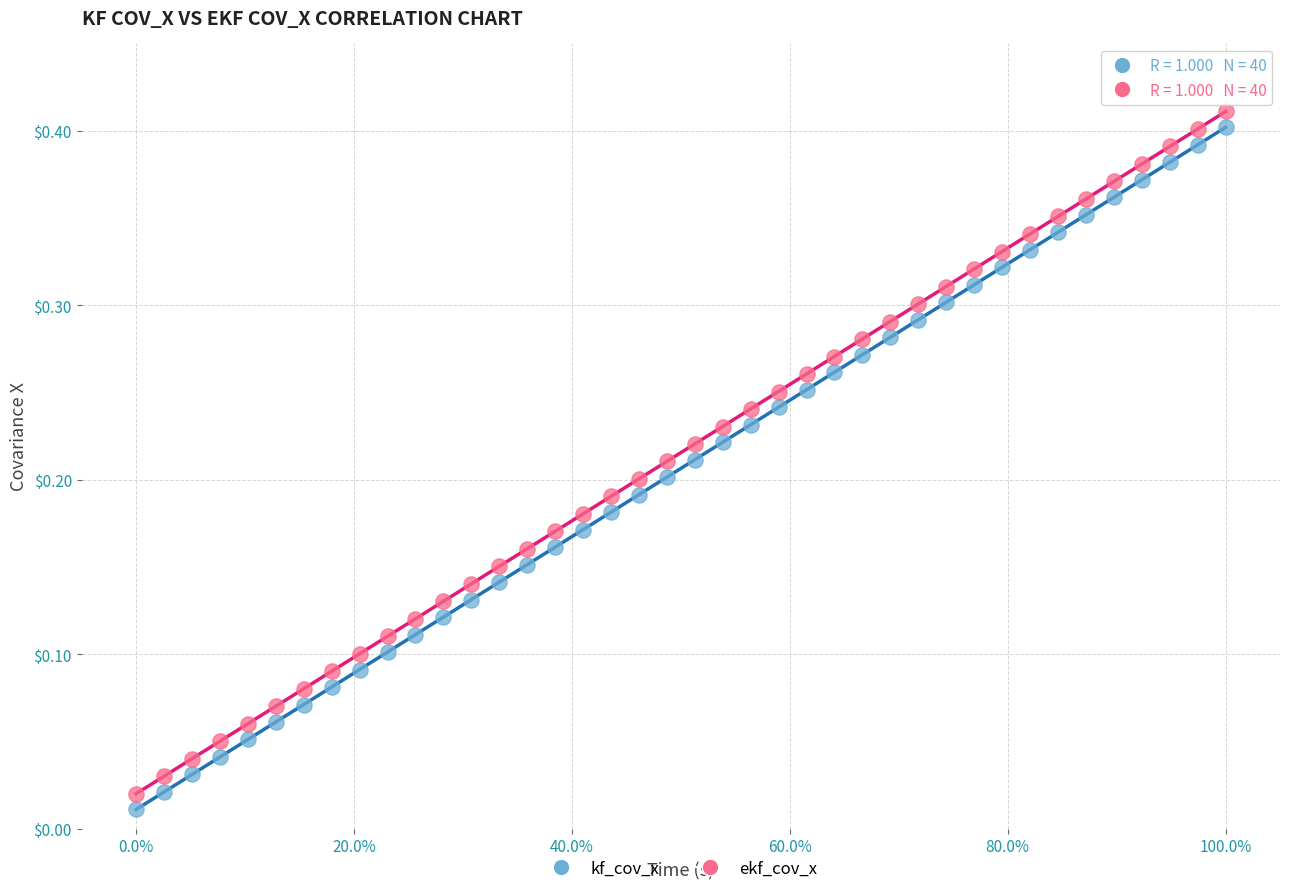

Which series has the widest spread of Y values?

ekf_cov_x